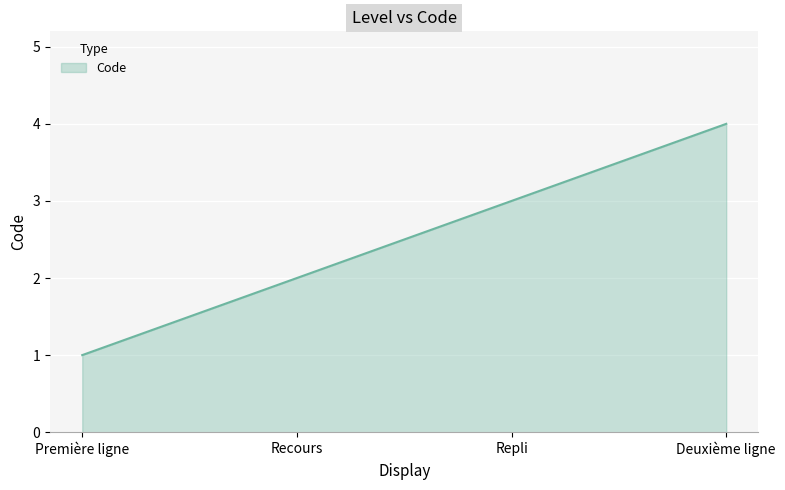

What is the sum of all values?

10